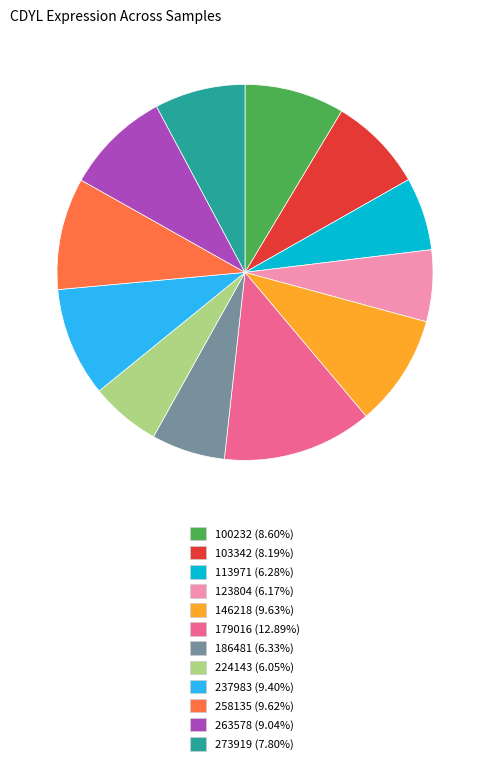

Is it true that 179016 is 13% of the pie?

True